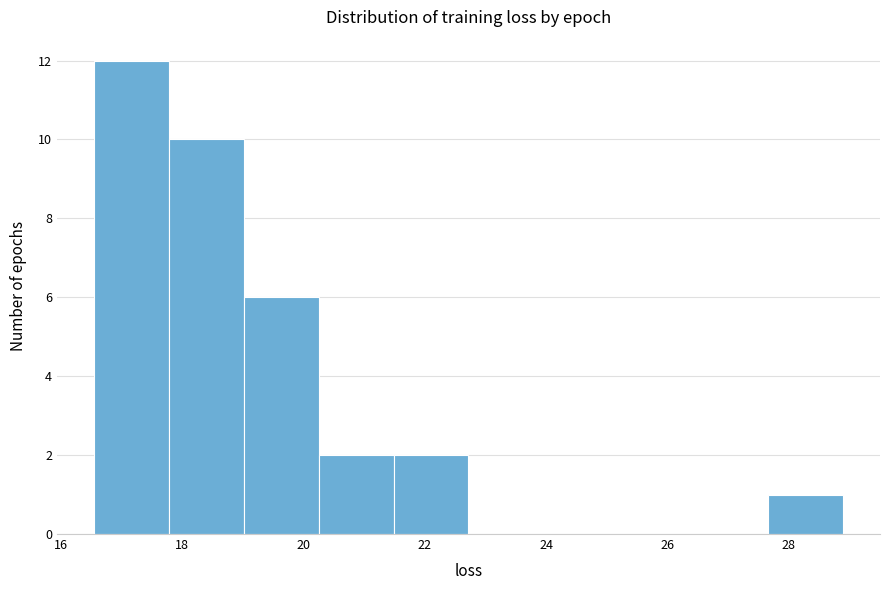

How tall is the bar that spans 16.6 to 17.8 on the x-axis? Neither the bar edges nor the heights are printed on the chart, so give them approximately, as read against the axes.

12